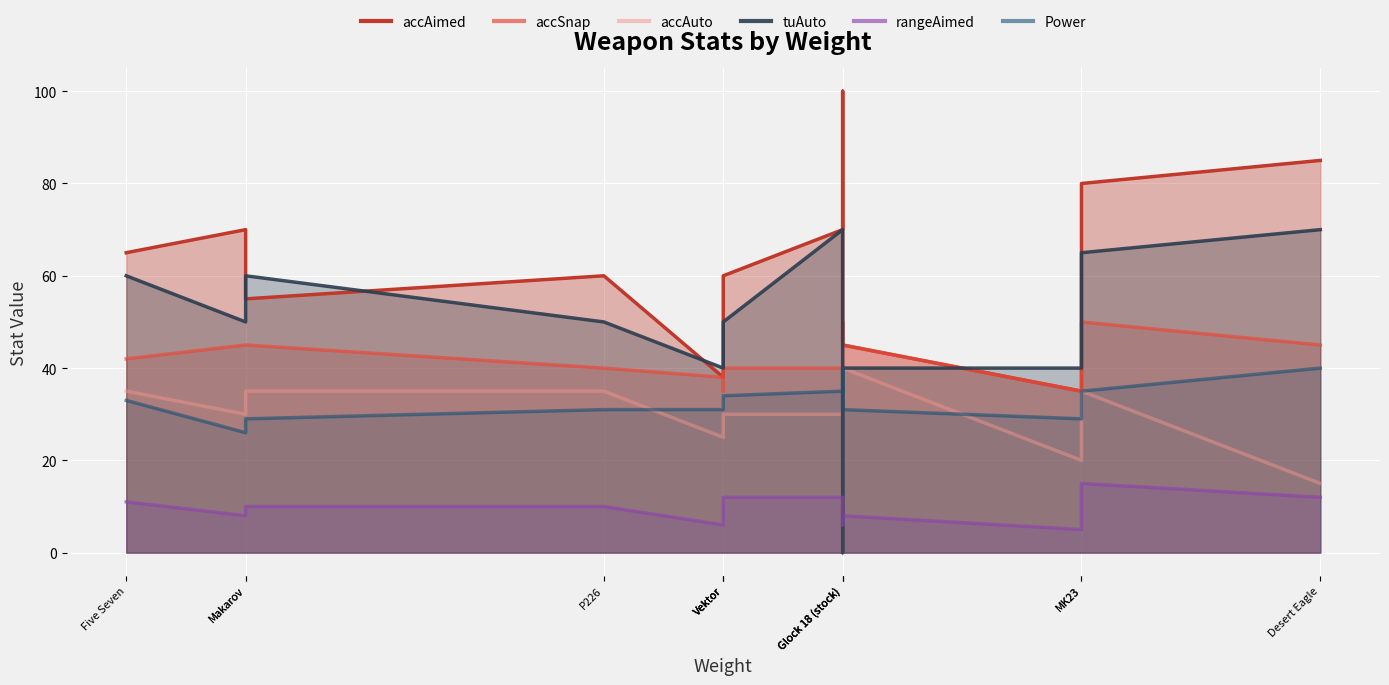

Reading left to right, extract all data points from this chart.

accAimed: 65	70	55	60	38	55	60	70	100	45	35	80	85
accSnap: 42	45	45	40	38	35	40	40	50	45	35	50	45
accAuto: 35	30	35	35	25	30	30	30	0	40	20	35	15
tuAuto: 60	50	60	50	40	45	50	70	0	40	40	65	70
rangeAimed: 11	8	10	10	6	10	12	12	6	8	5	15	12
Power: 33	26	29	31	31	31	34	35	40	31	29	35	40